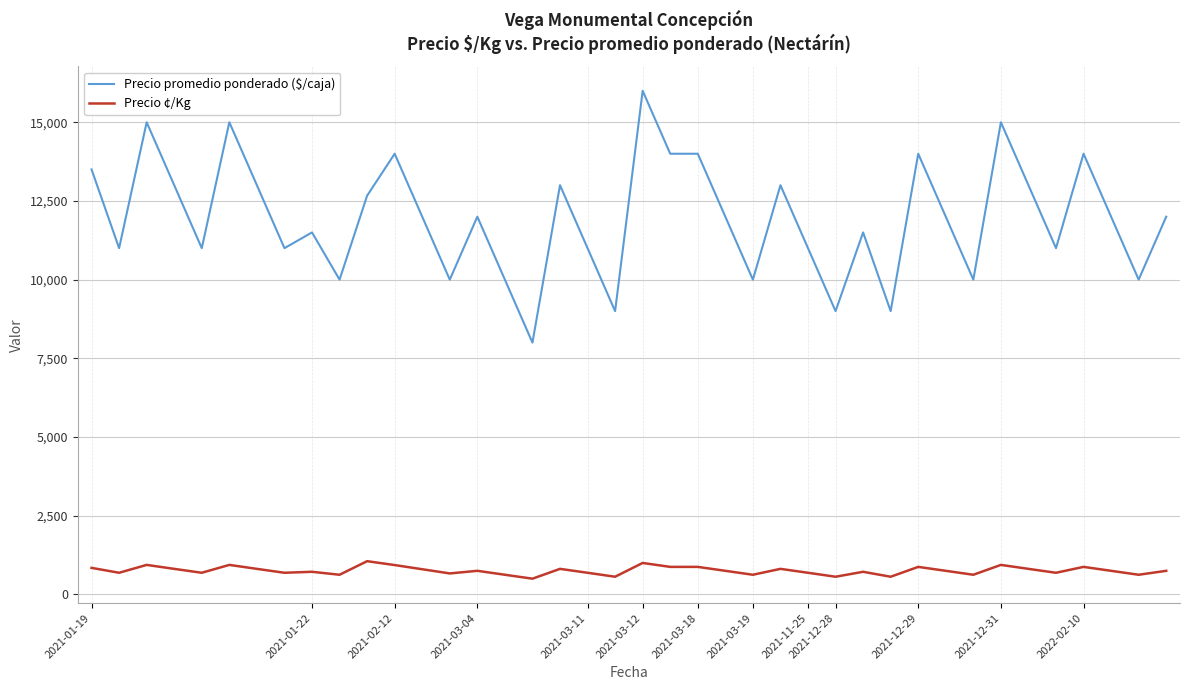

Which series has the widest spread of values?

Precio promedio ponderado ($/caja)